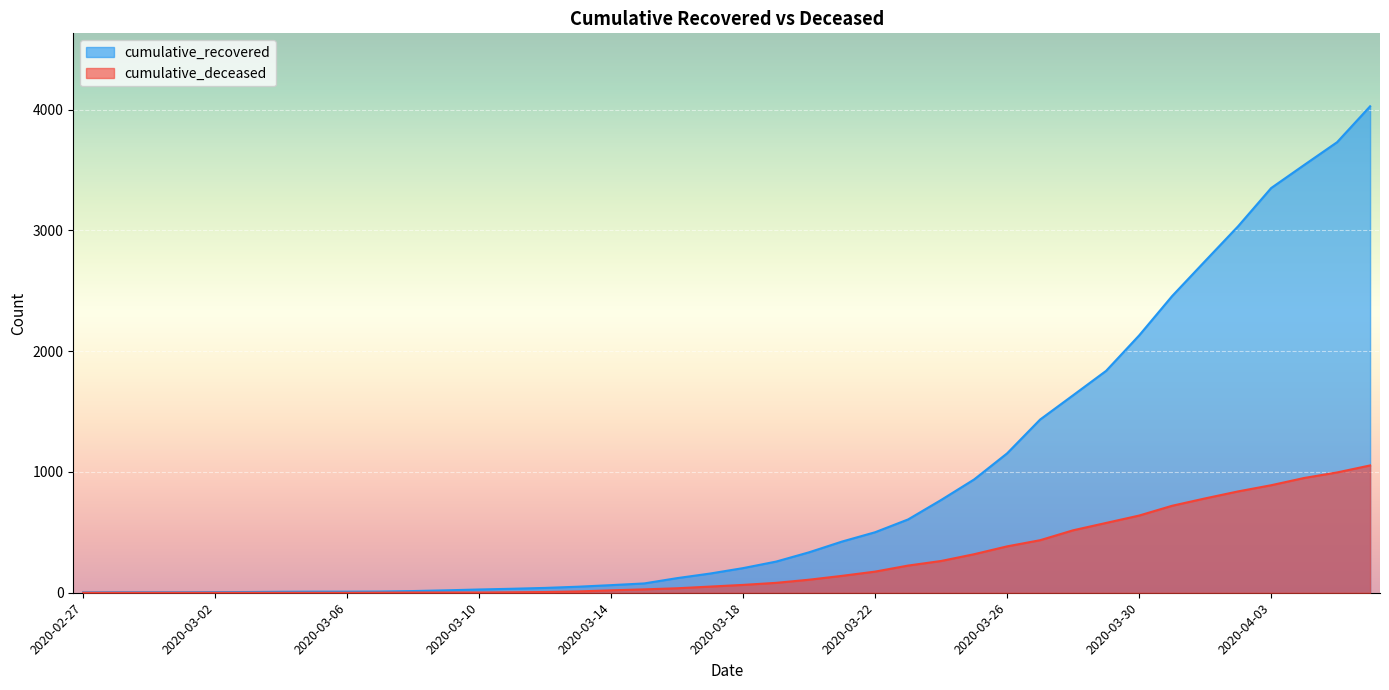

What is the difference between the second highest and second lowest values in the cumulative_deceased series?

996